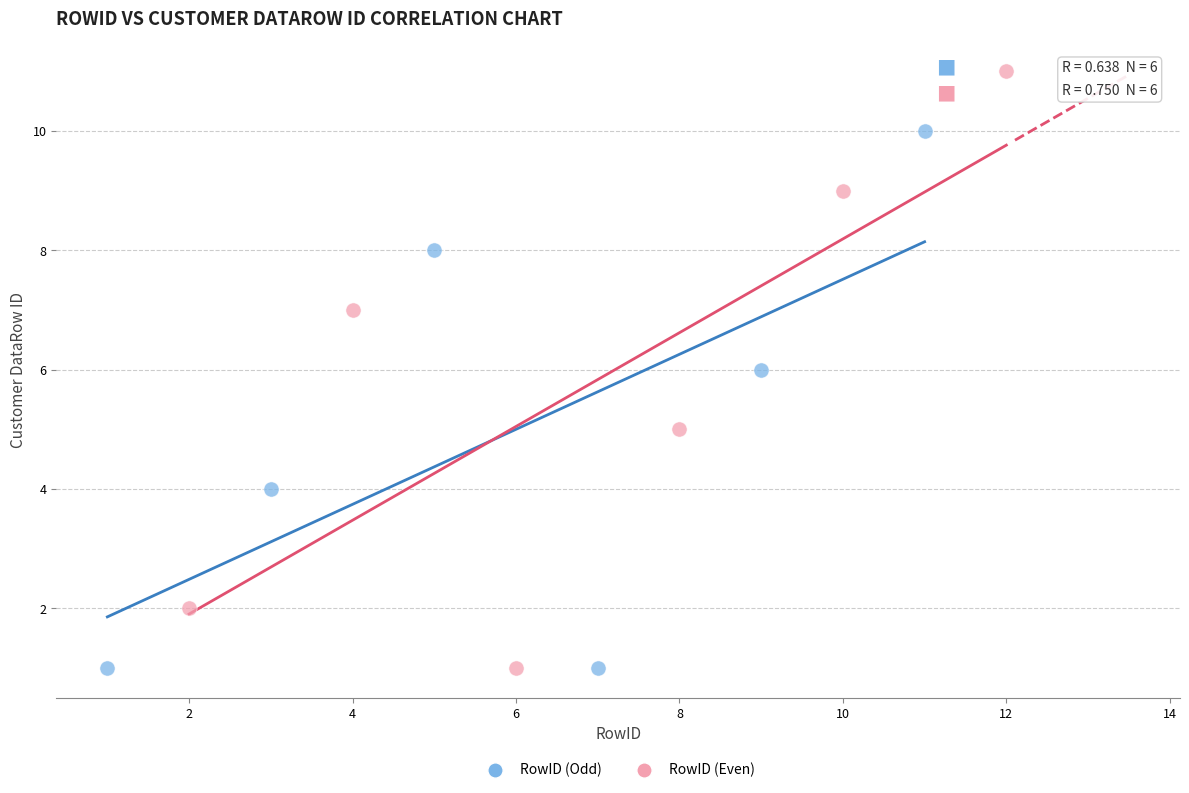

Which series has the widest spread of Y values?

RowID (Even)